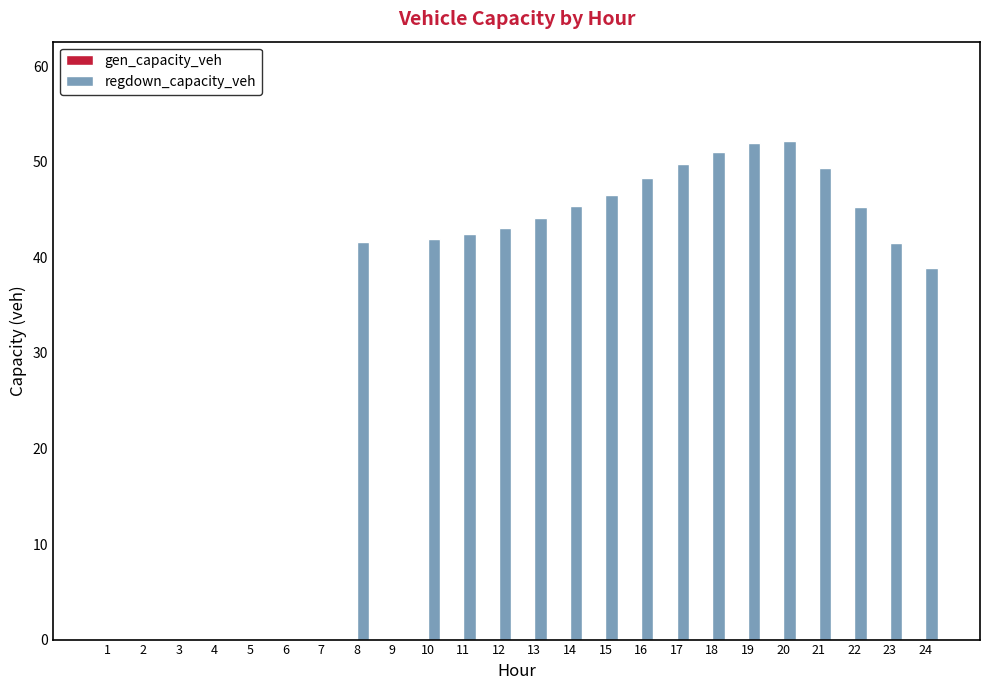

What is the maximum value shown in the chart?

52.2